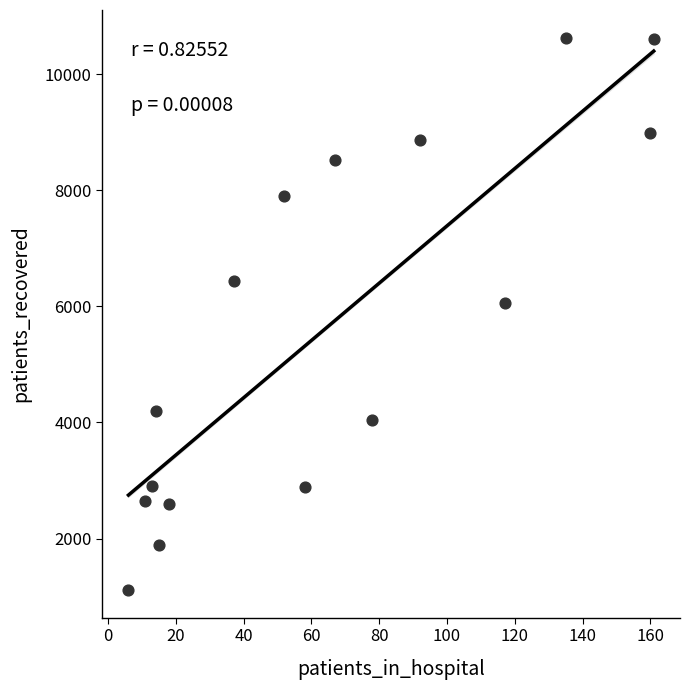

What Y value in the scatter plot is closest to 5869?

6051